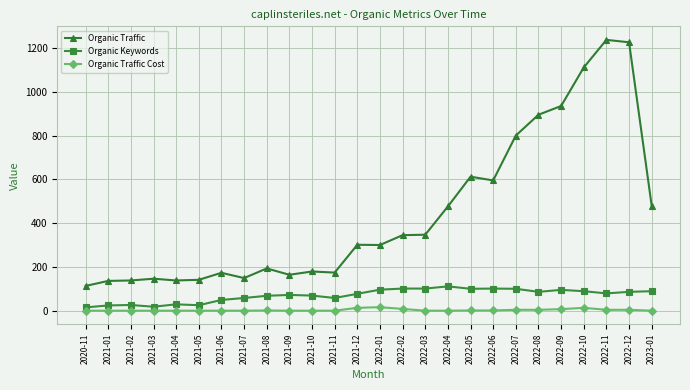

List the series in order of their peak value, highest first.

Organic Traffic, Organic Keywords, Organic Traffic Cost